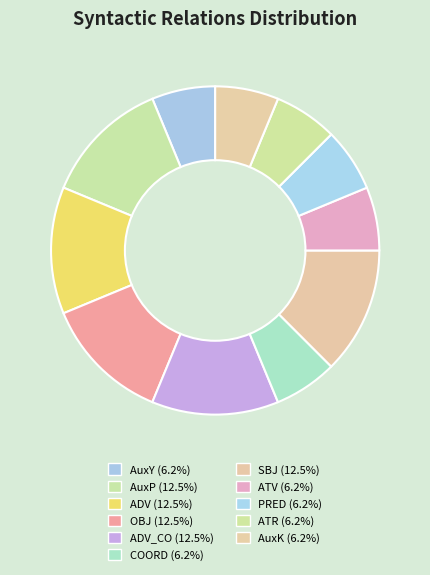

Which slice is the largest?

AuxP